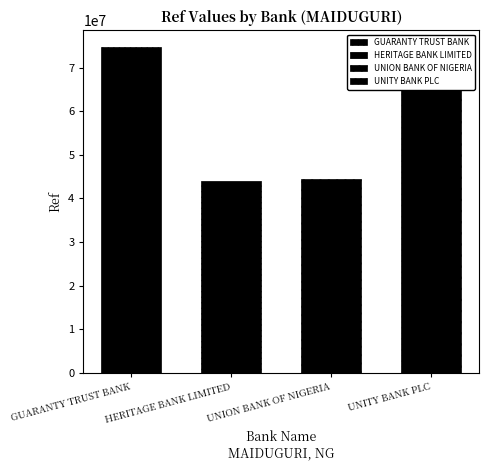

True or false: the data shows 74810721 at GUARANTY TRUST BANK.

True